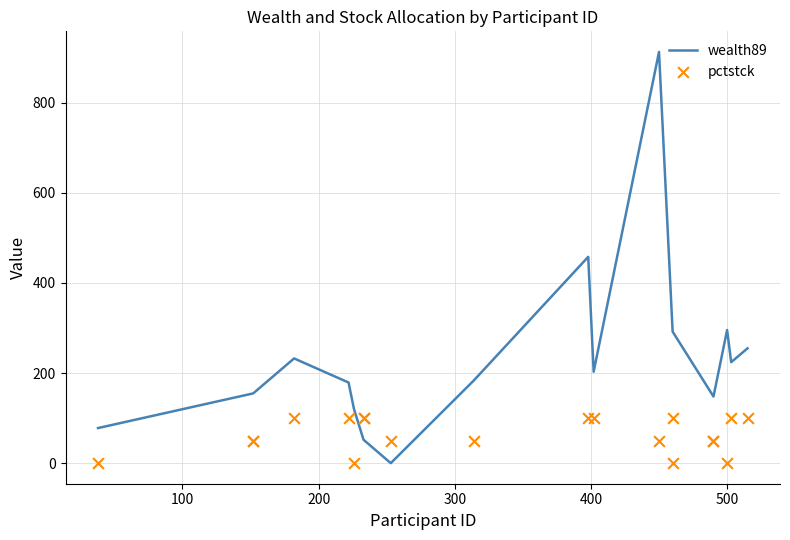

Which series has the largest Y range (max minus min)?

wealth89